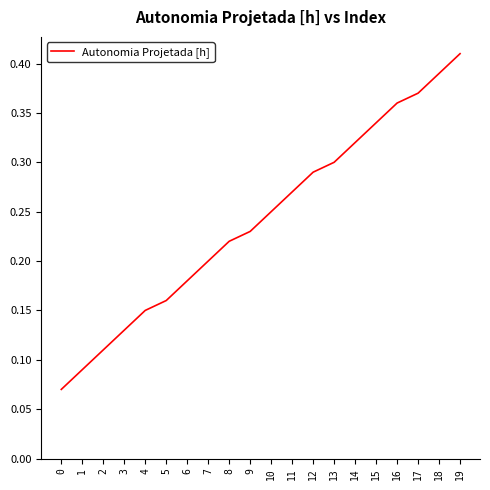

Rank the categories by value from lowest to highest.

0, 1, 2, 3, 4, 5, 6, 7, 8, 9, 10, 11, 12, 13, 14, 15, 16, 17, 18, 19